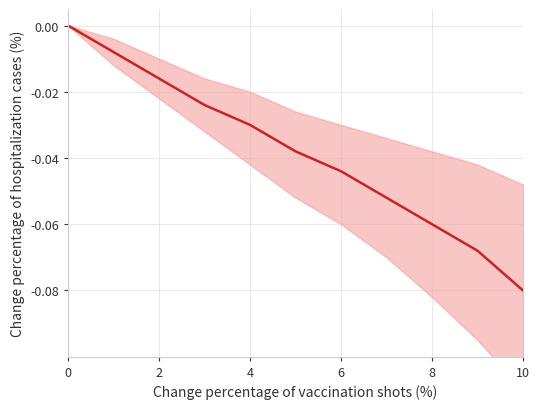

What is the value of the 10th point from the left?

-0.1